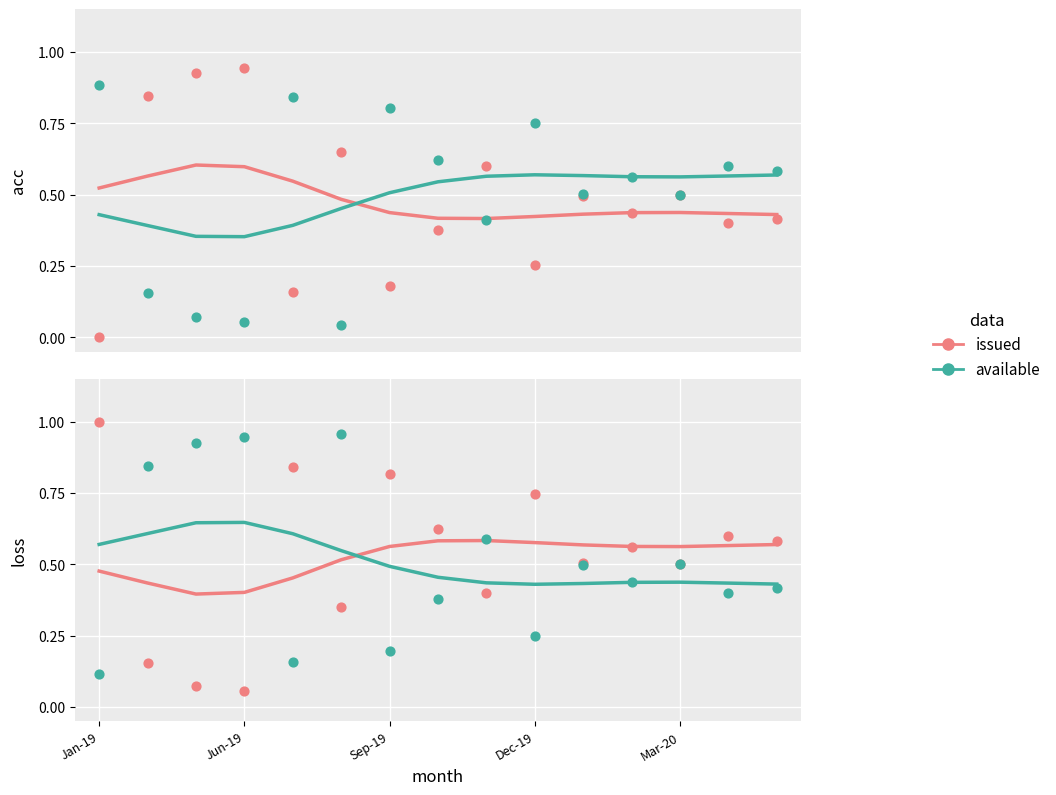

Which series has the largest total across all categories?

issued trend